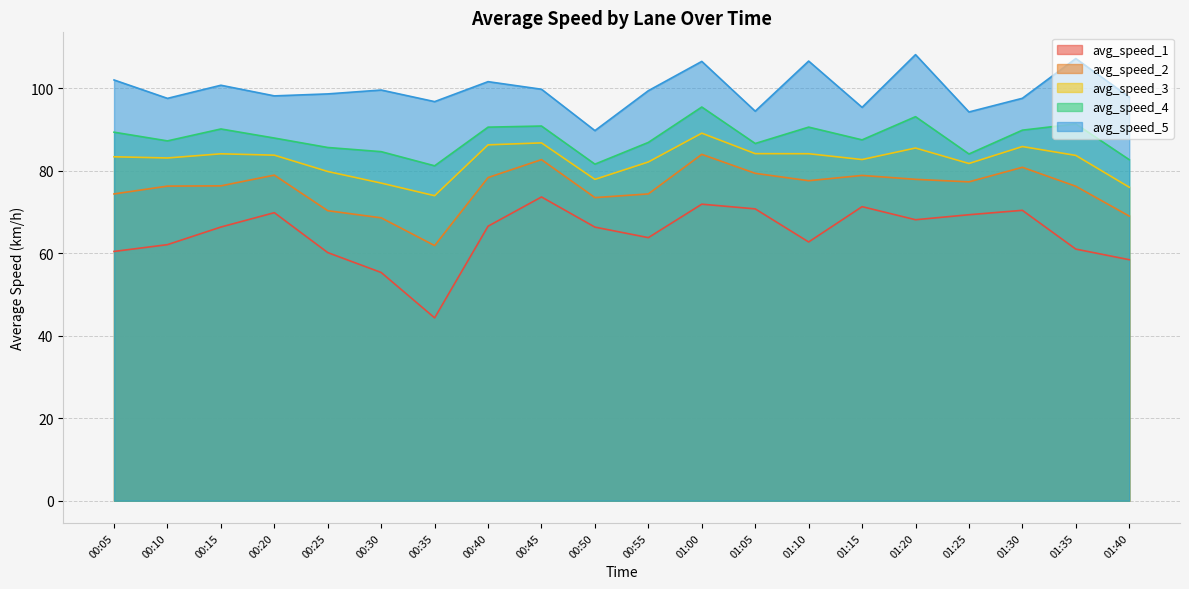

Which series changed the most between 00:45 and 01:25?

avg_speed_4